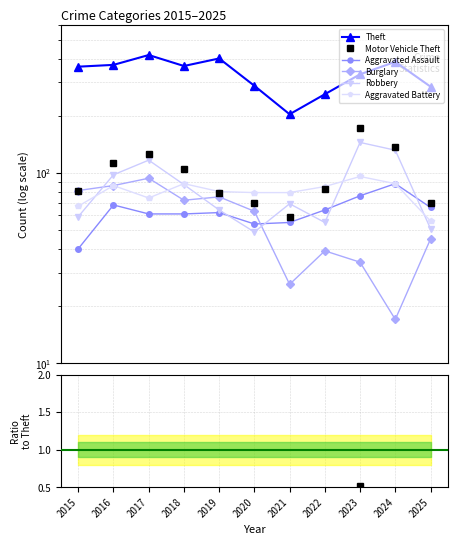

Reading left to right, transcribe all the data shown in this chart.

Aggravated Assault: 40	68	61	61	62	54	55	64	76	88	66
Burglary: 81	86	94	72	75	63	26	39	34	17	45
Motor Vehicle Theft: 81	113	126	105	79	70	59	83	172	138	70
Robbery: 59	98	117	87	64	49	69	55	145	132	51
Theft: 363	371	418	366	401	288	204	260	331	385	285
Aggravated Battery: 67	86	74	88	80	79	79	85	96	88	56